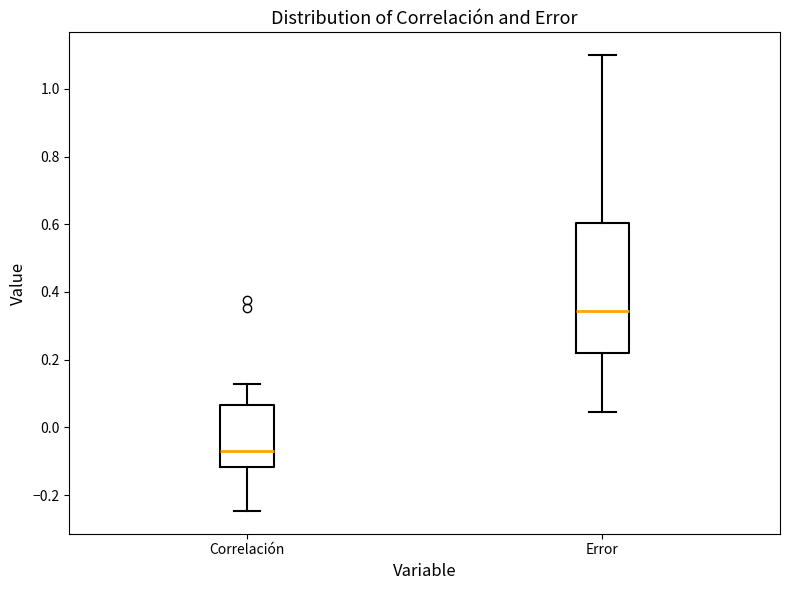

Reading left to right, read every box against the y-axis: the position of its median line, the range the box covers, and the ends of its whiskers. The values are not printed on the chart, so give them approximately, as read against the axis.

Correlación: median -0.06, box -0.12 to 0.06, whiskers -0.24 to 0.12
Error: median 0.34, box 0.22 to 0.60, whiskers 0.04 to 1.10